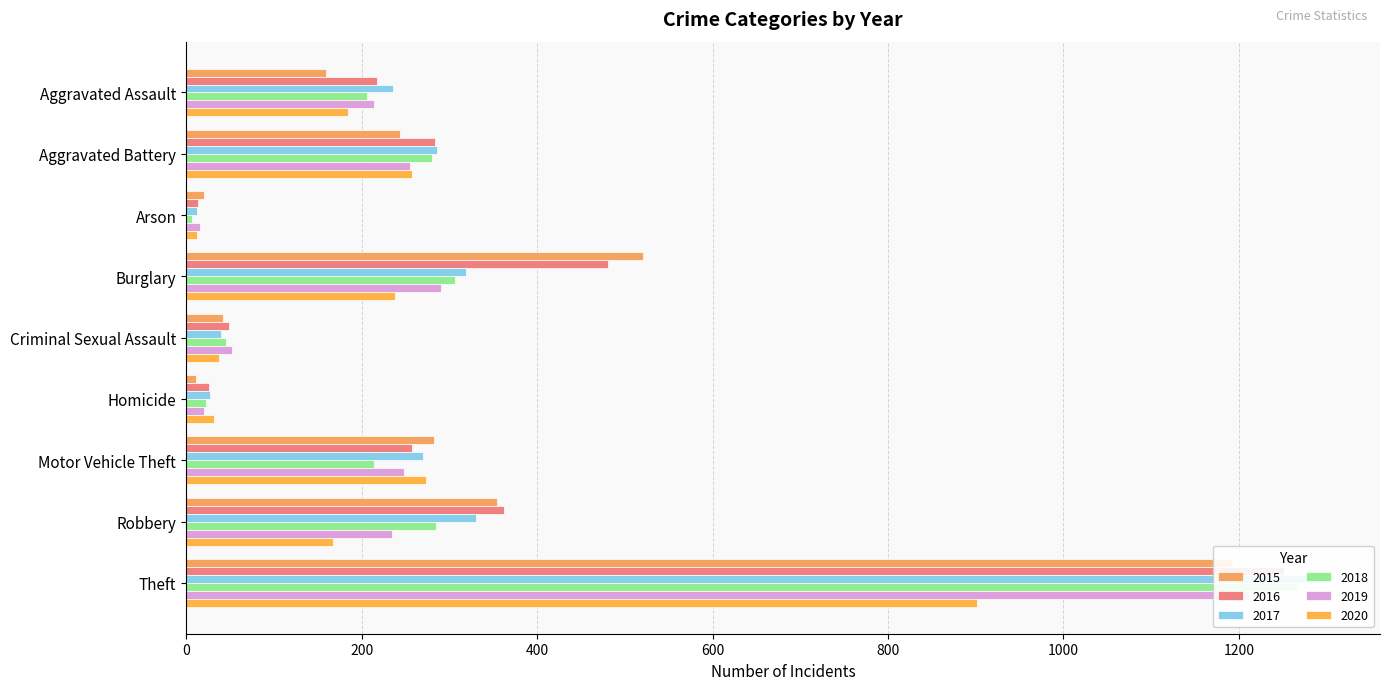

Rank the series by their maximum value, from lowest to highest.

2020, 2015, 2019, 2016, 2018, 2017